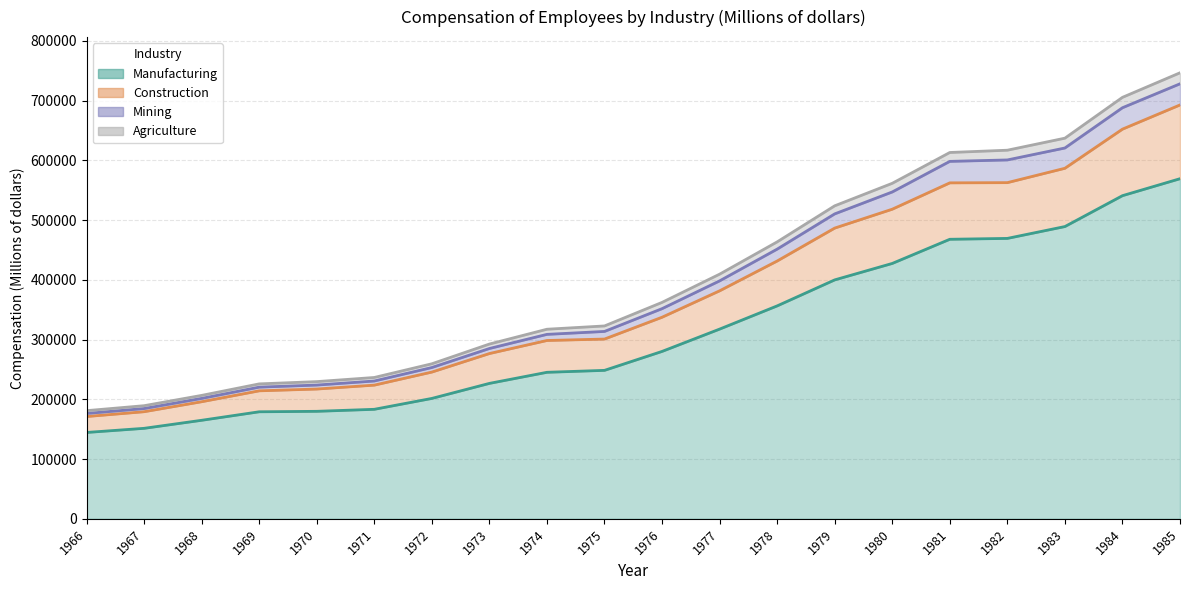

What are all the series names shown in the legend?

Manufacturing, Construction, Mining, Agriculture